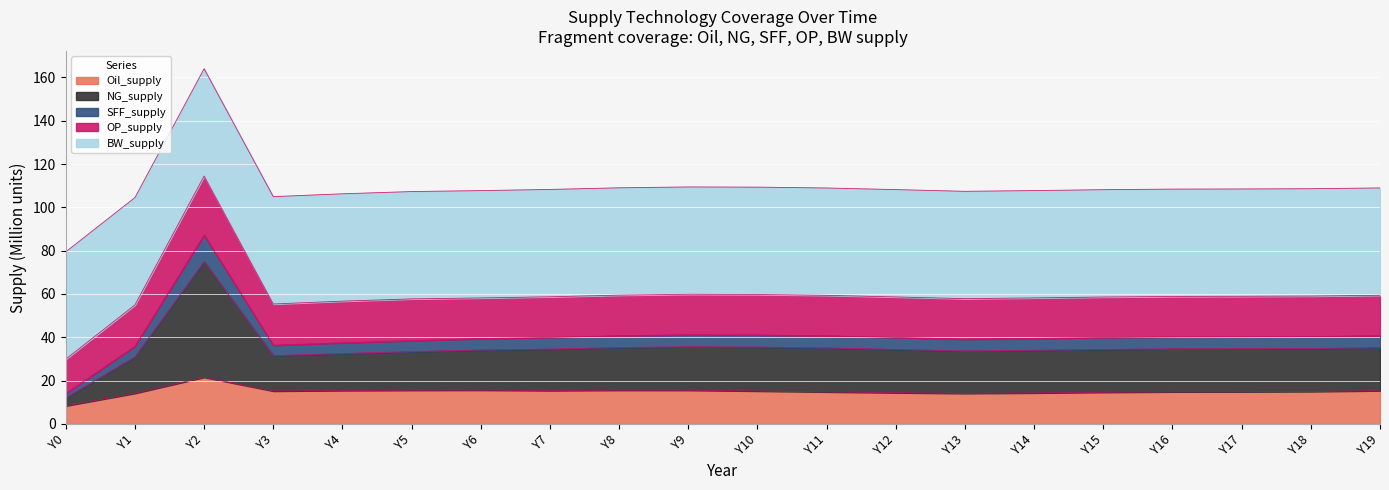

The value of Oil_supply at Y2 is 12.4. True or false?

False